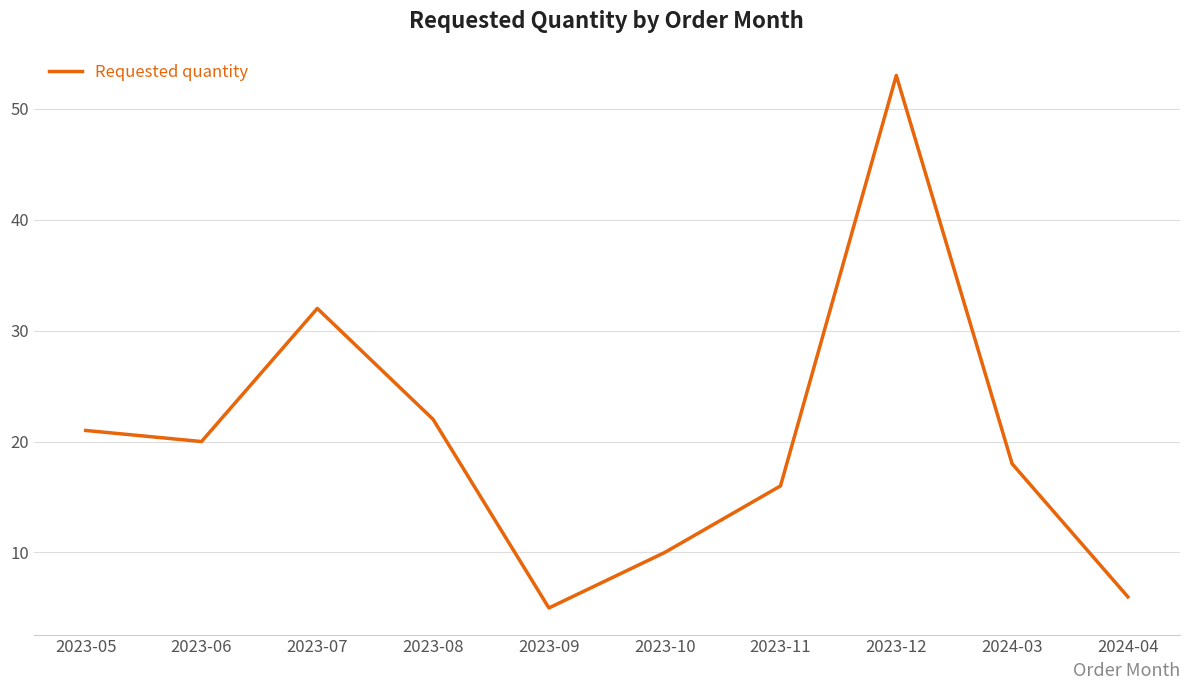

What position from the left is 2023-10?

6